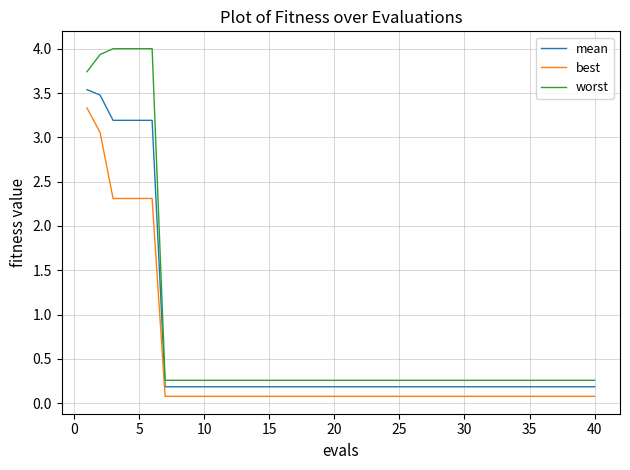

What is the maximum value shown in the chart?

4.0